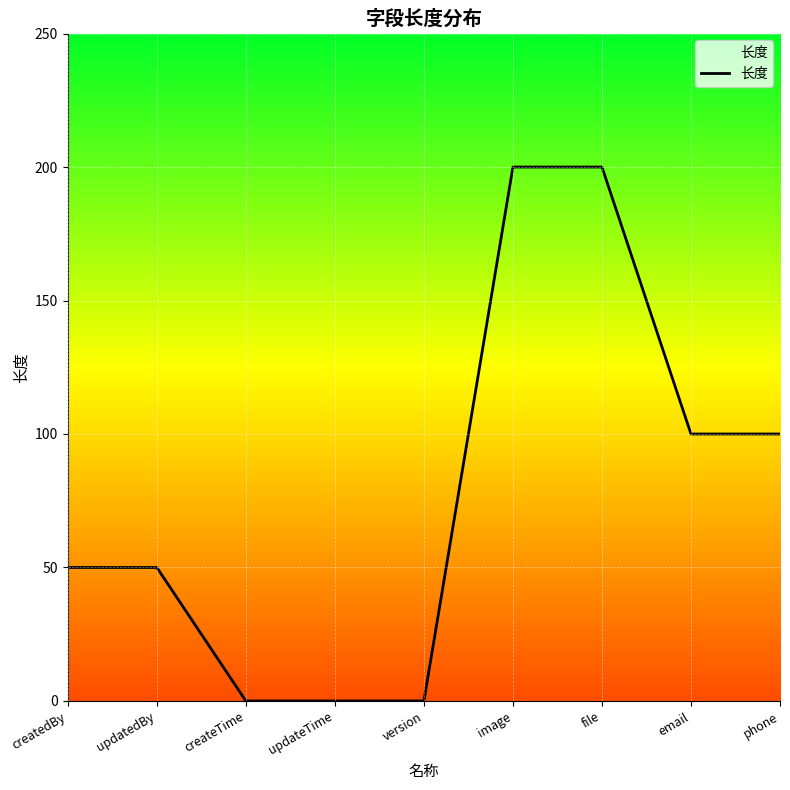

What is the label of the 9th point from the left?

phone